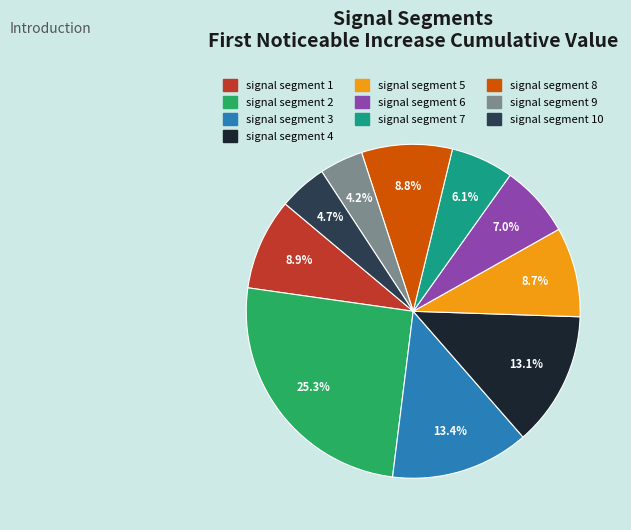

Combined, do signal segment 6 and signal segment 2 account for over 50%?

No